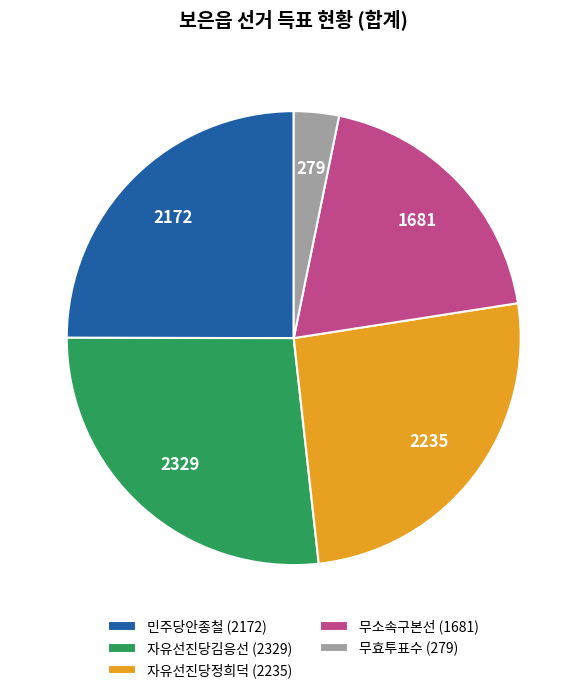

Does any single category account for the majority?

No